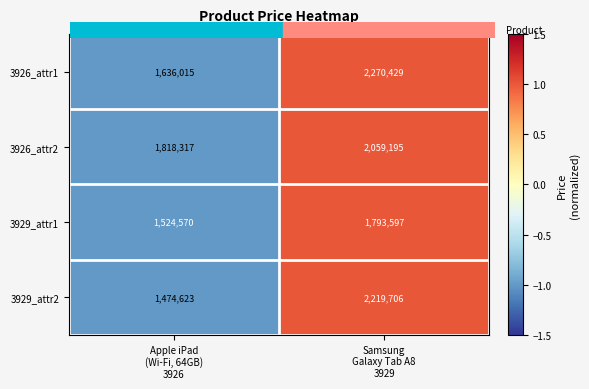

Which series has the largest range (max minus min)?

3929_attr2